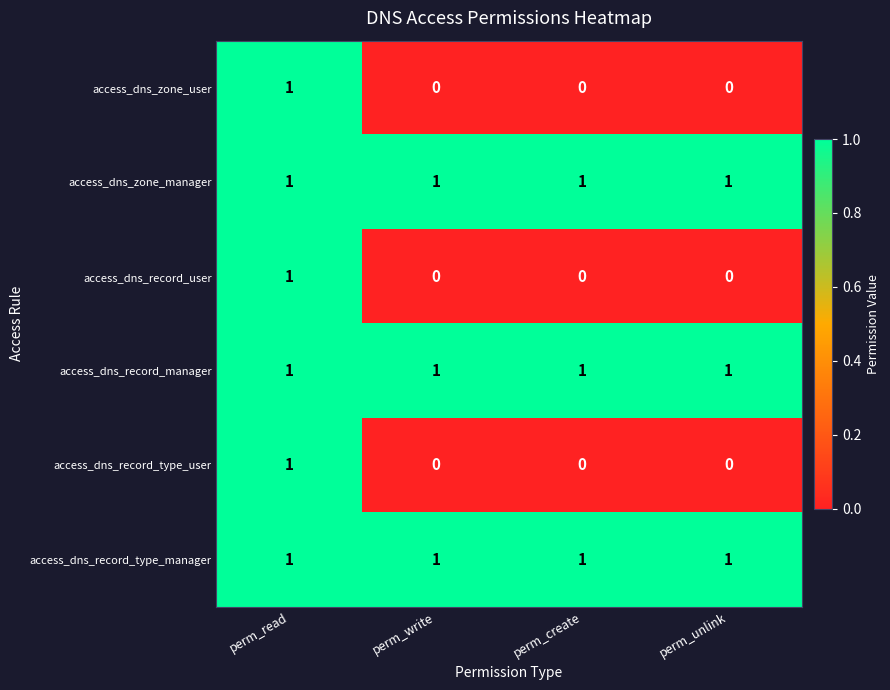

What is the total value across all series at perm_read?

6